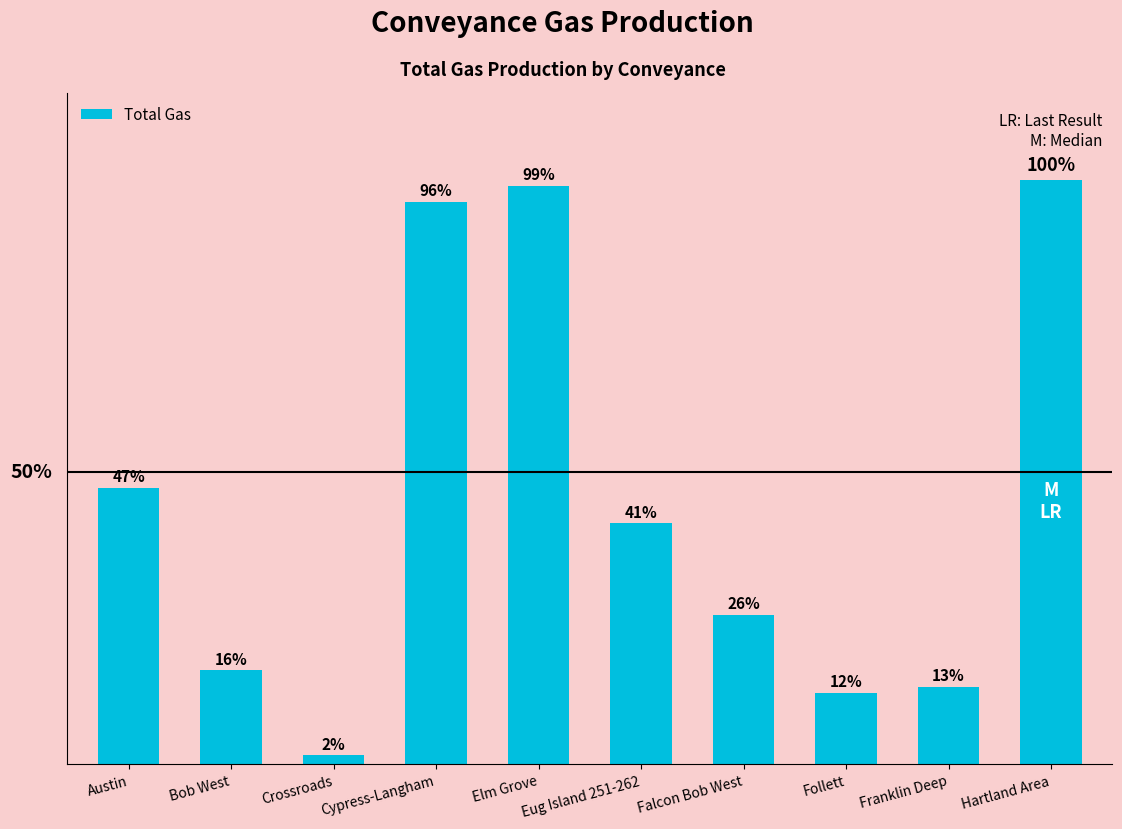

Are the bars horizontal?

No